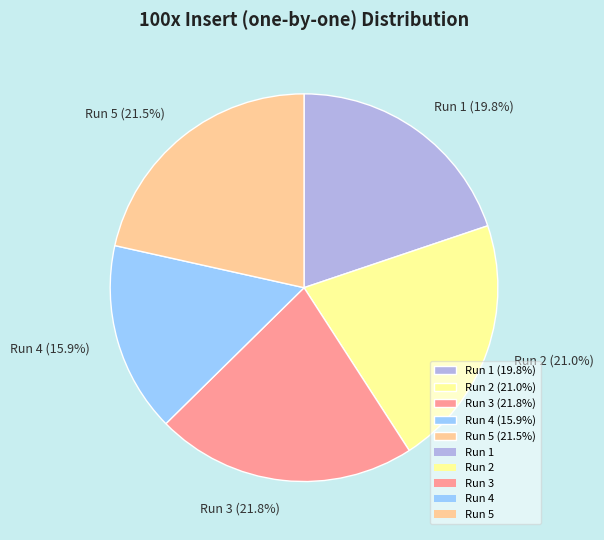

What is the smallest slice in the pie chart?

Run 4 (15.9%)